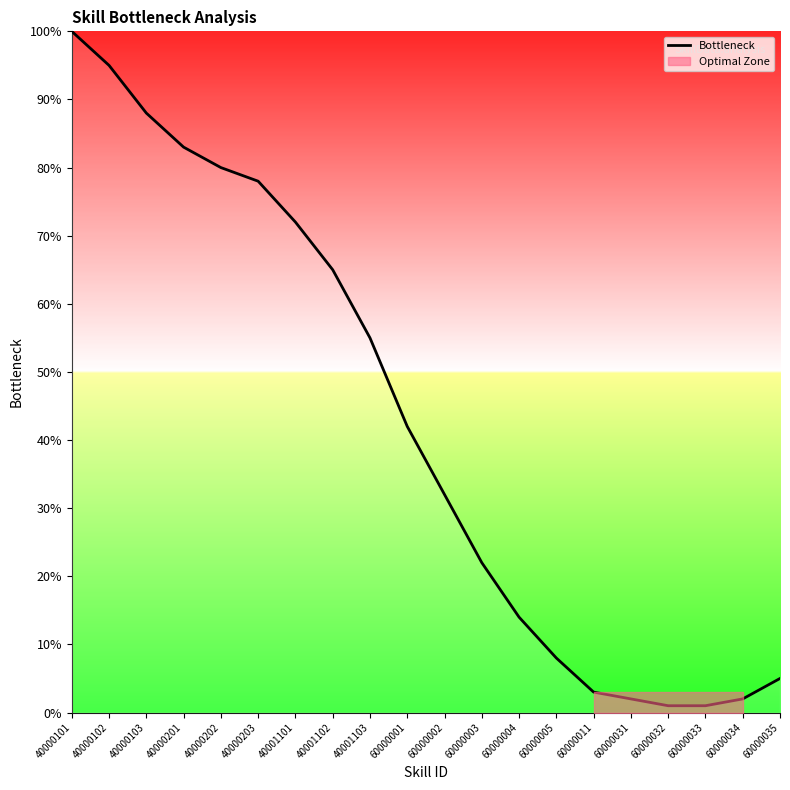

Is this an area chart (filled region under the line)?

No